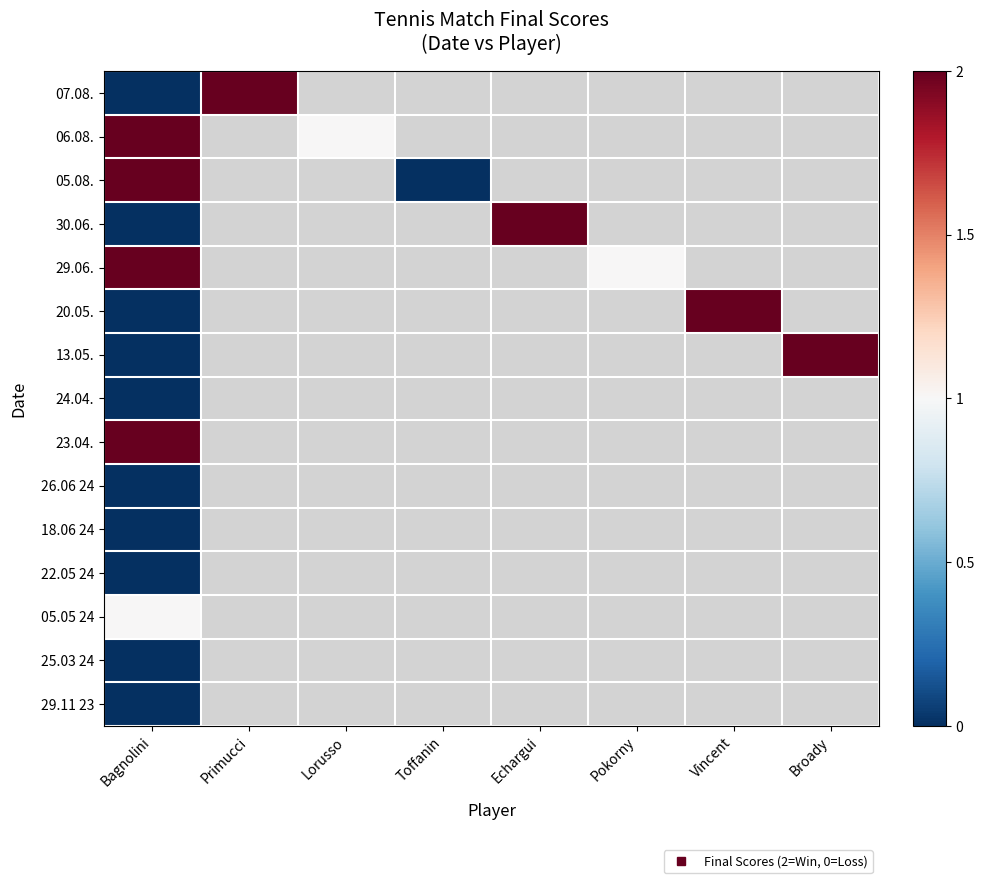

What is the maximum value shown in the chart?

2.0